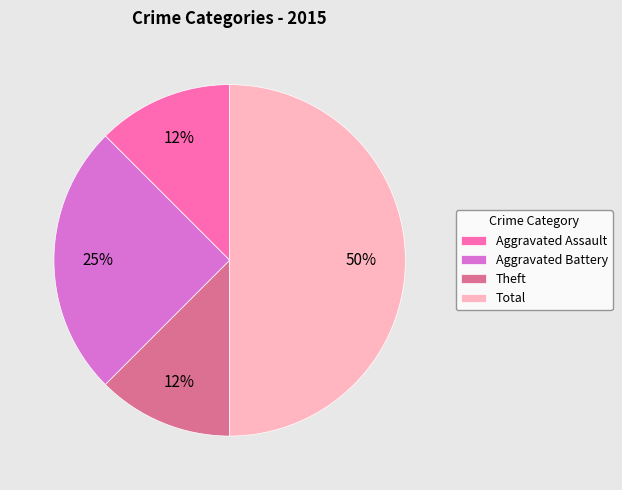

How many segments does this pie chart have?

4